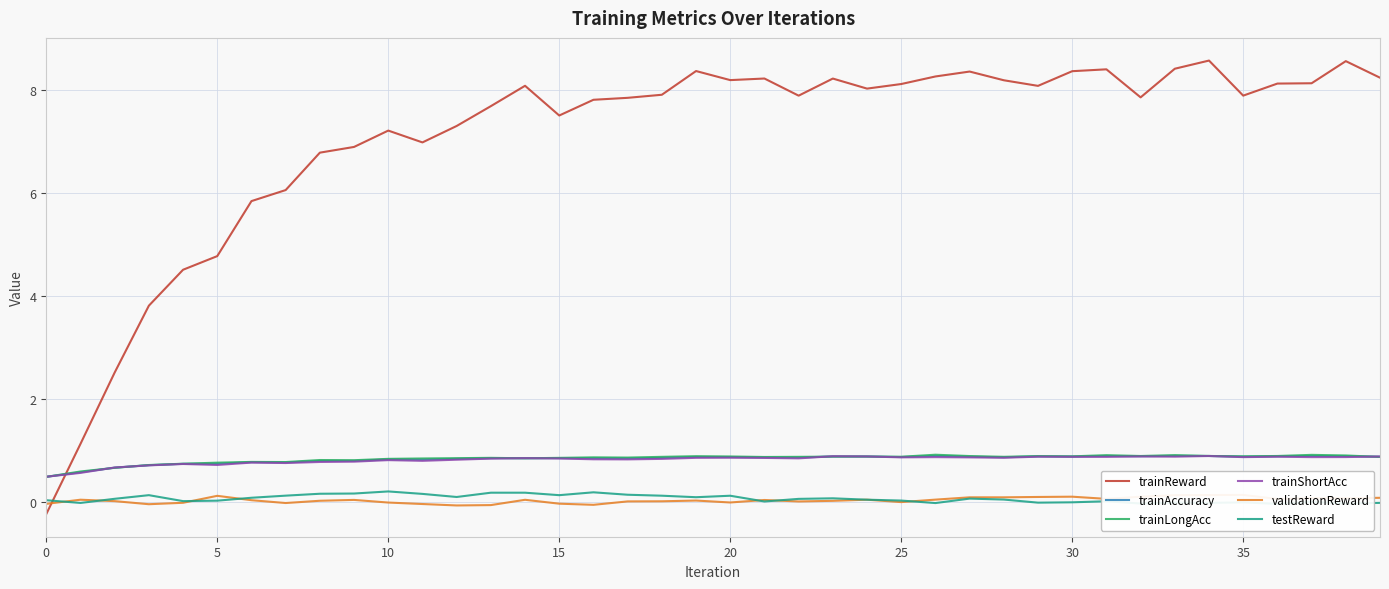

At which category does the chart reach its peak across all series?

34